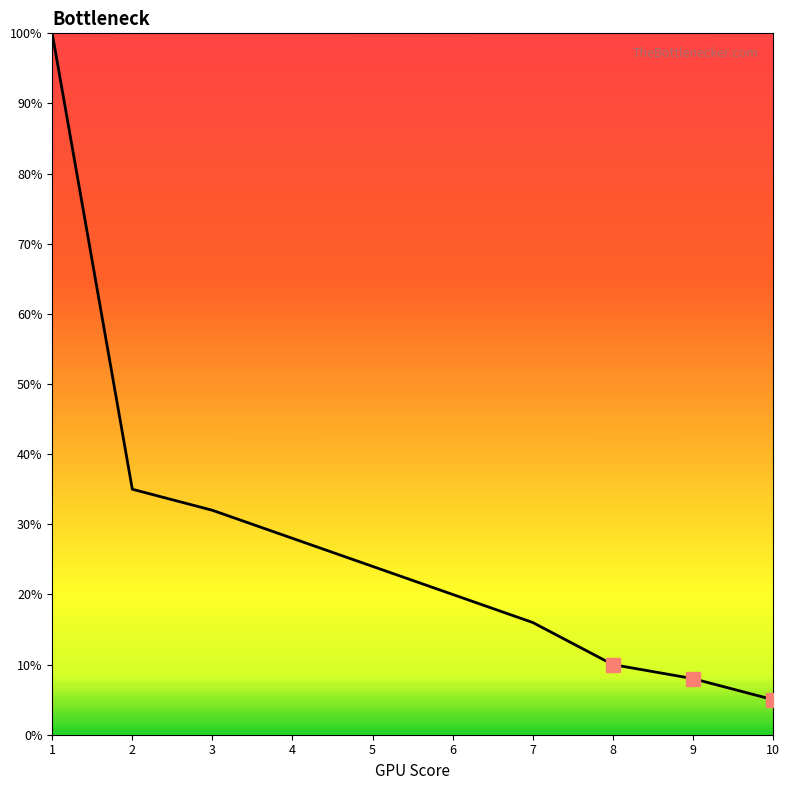

Which has a higher value, 10 or 1?

1